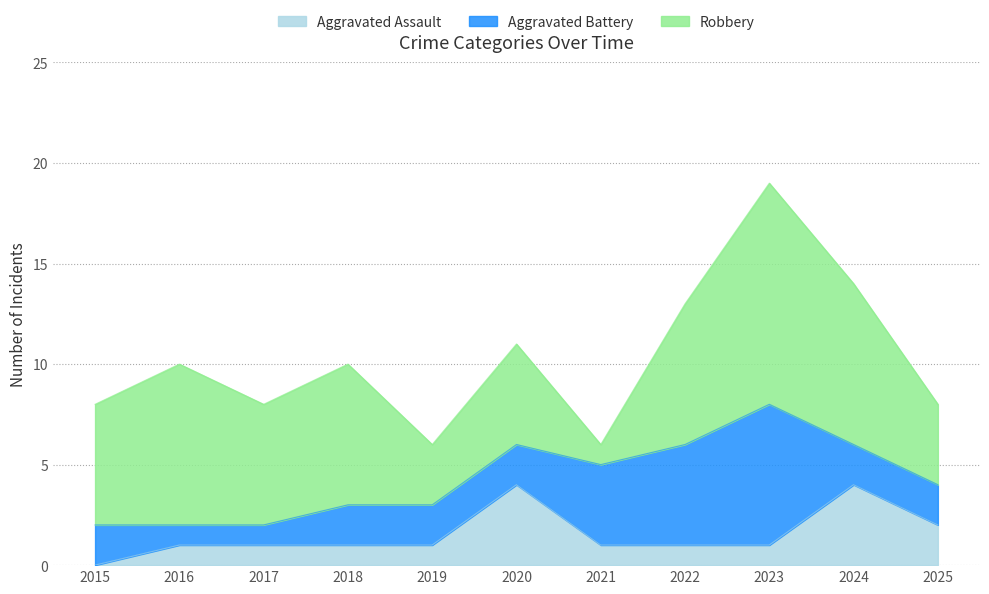

How many interior local peaks does the Aggravated Assault series have?

2